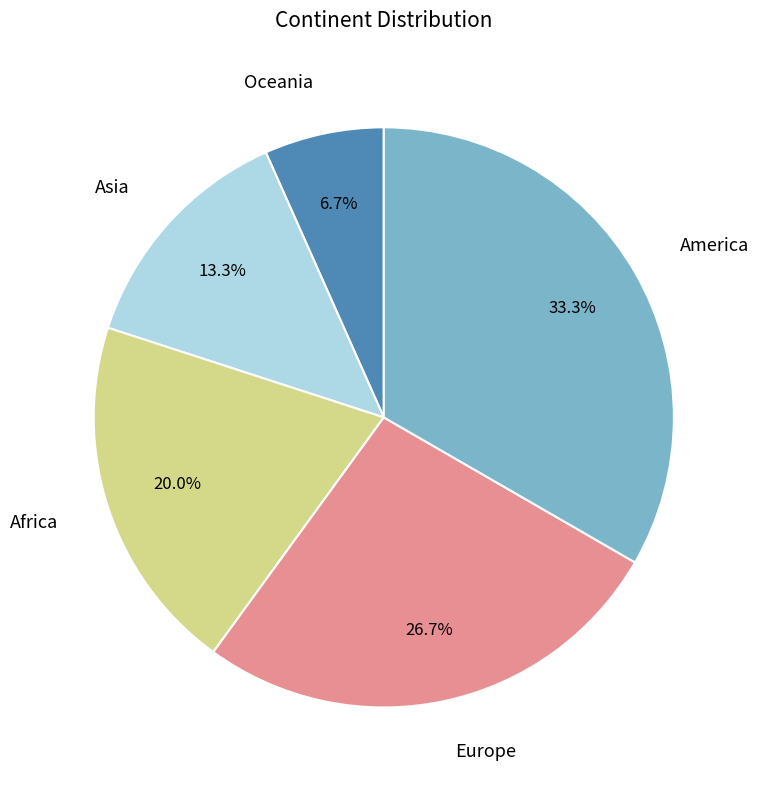

Is there a majority slice in this chart?

No